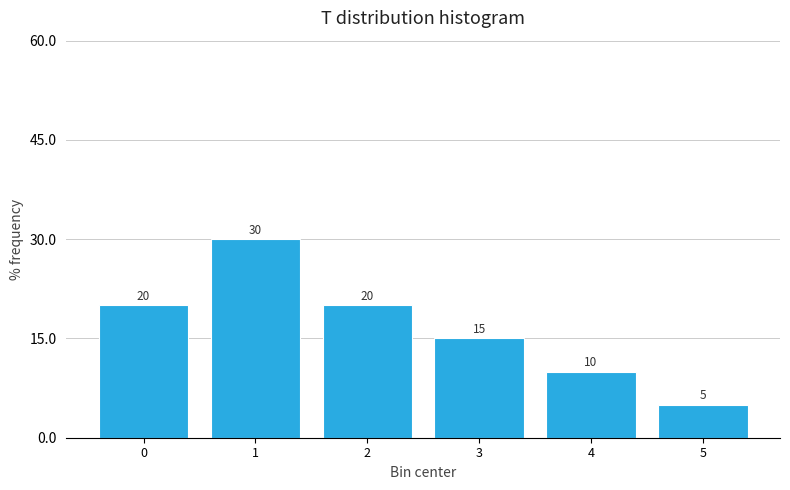

Reading left to right, list all the values displayed in this chart.

0=20	1=30	2=20	3=15	4=10	5=5